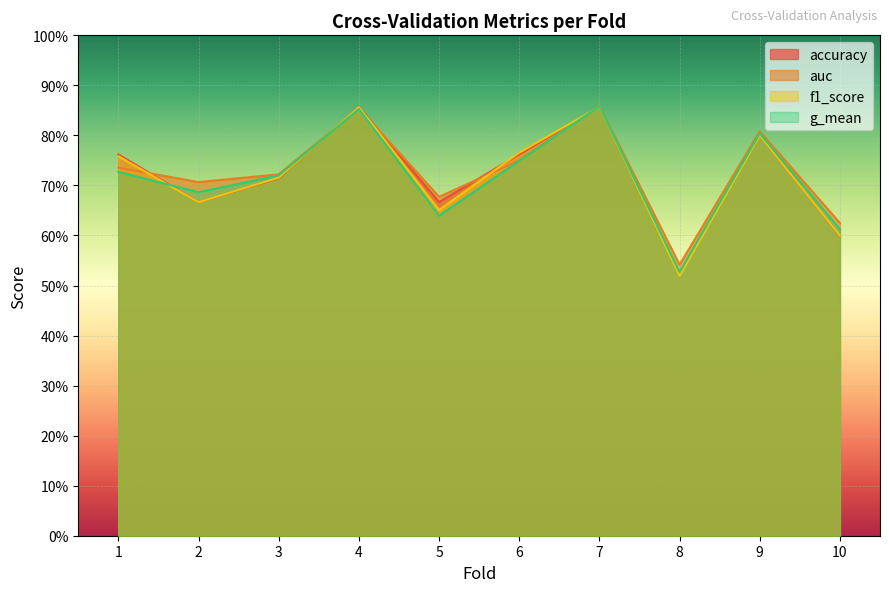

What is the value of the auc point at the 1st from the left?

0.7